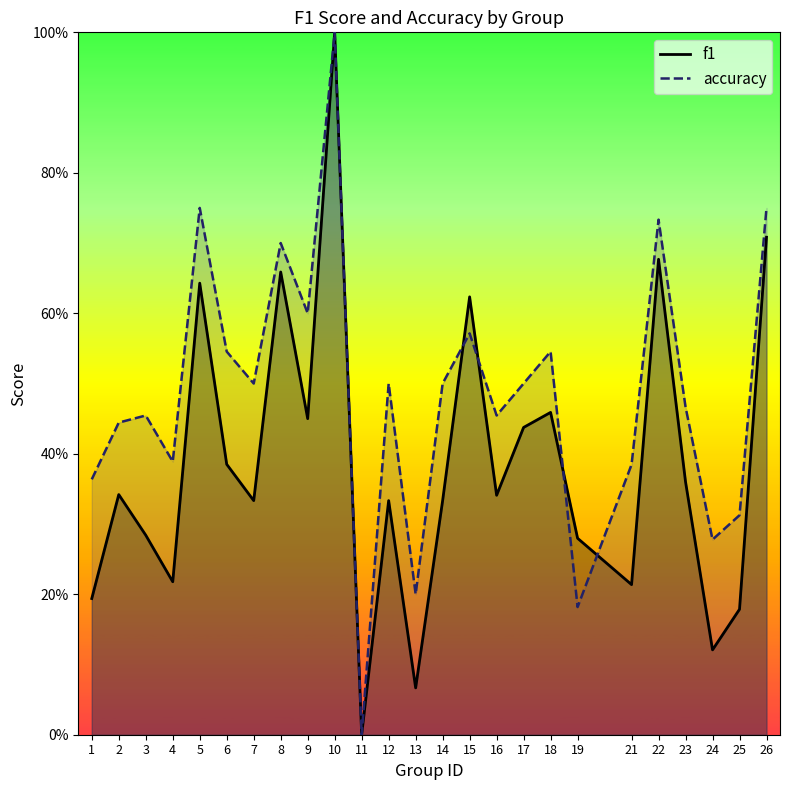

How many lines are shown in the chart?

2